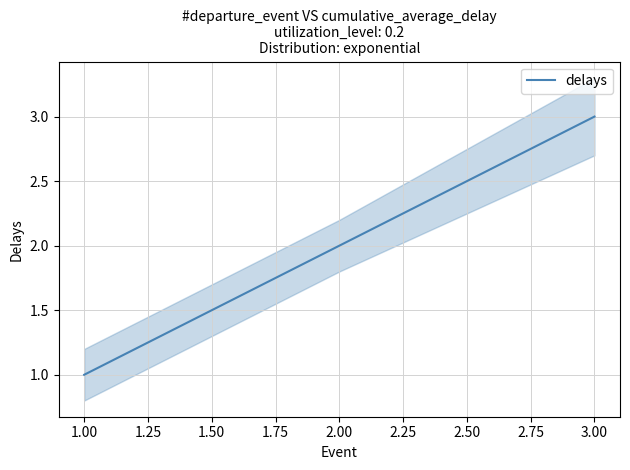

Reading right to left, what are all the values shown in this chart?

3	2	1